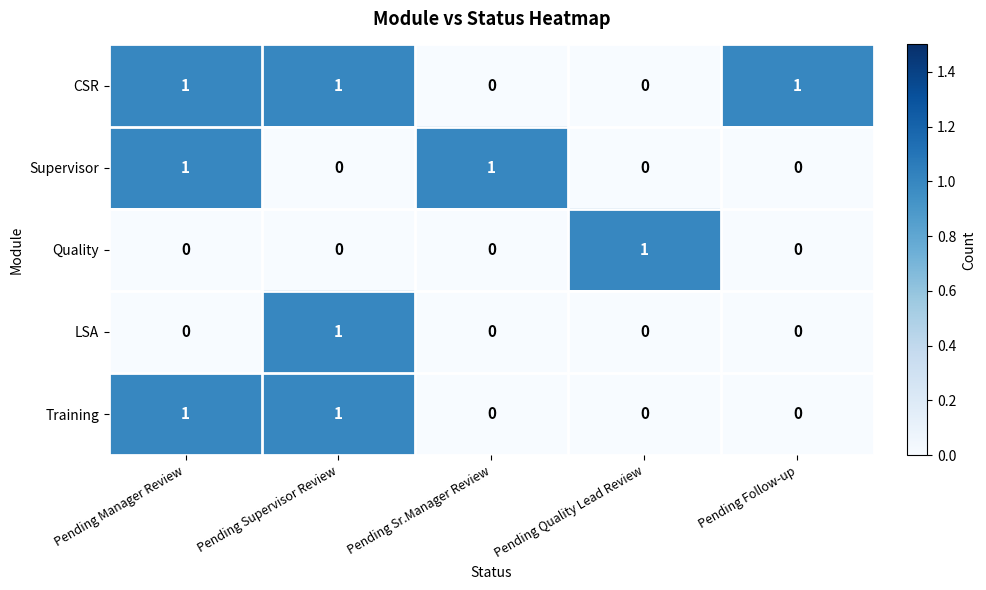

True or false: Training has a value of 1 at Pending Manager Review.

True